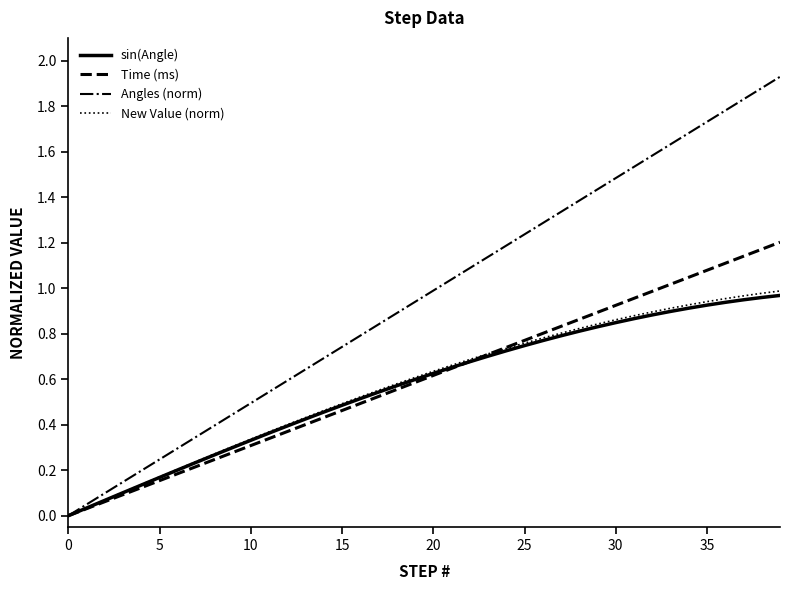

Which series has the largest range (max minus min)?

Angles (norm)